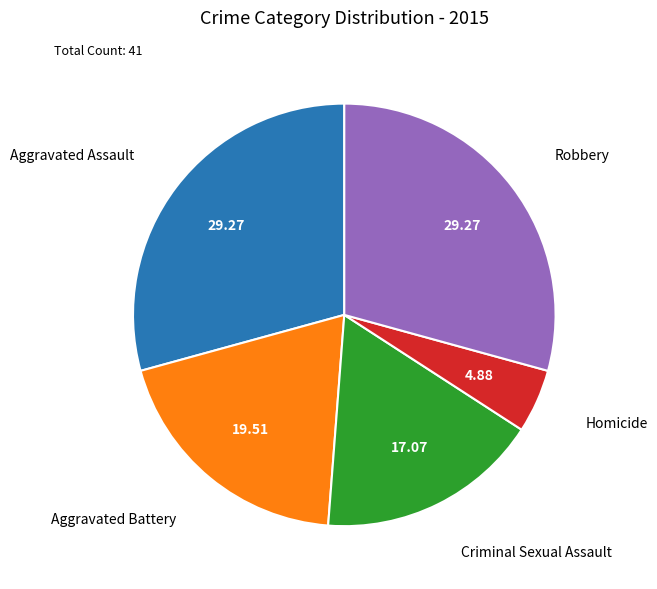

Which slice is the smallest?

Homicide